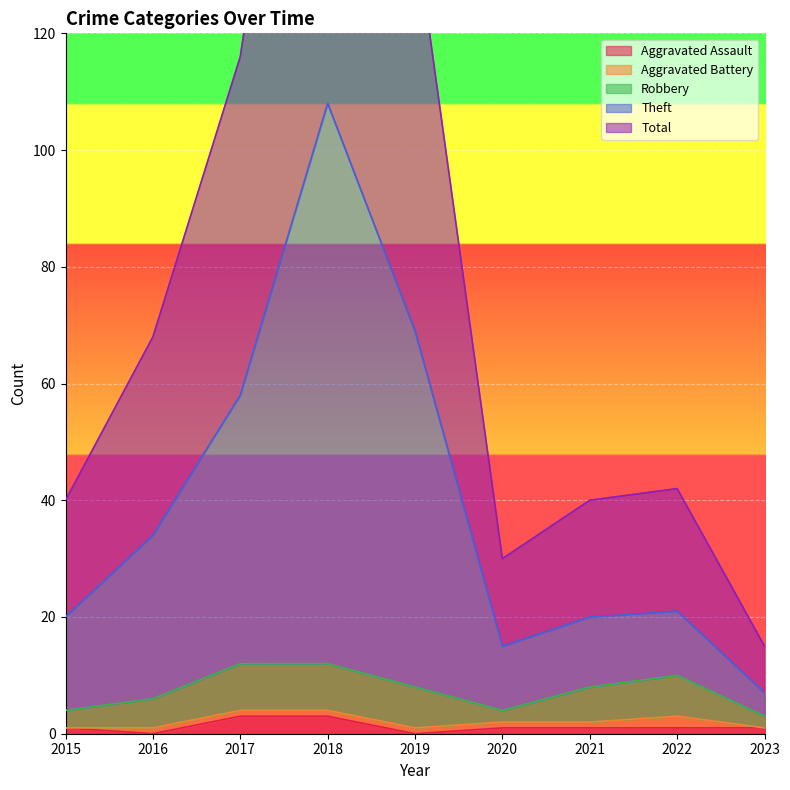

Which has a higher value, 2017 or 2023?

2017